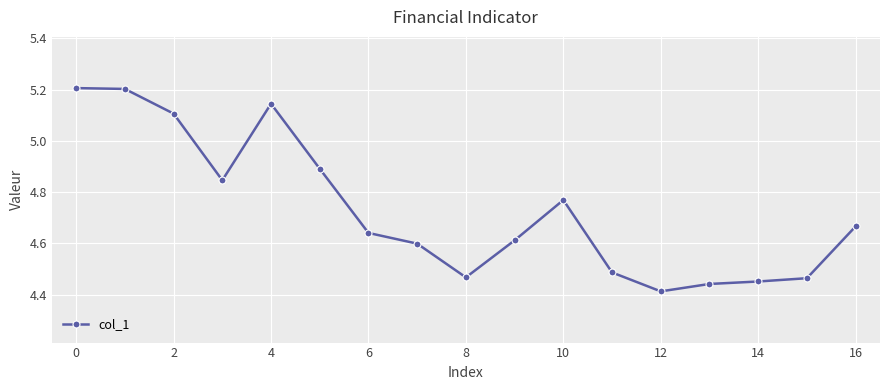

Count the values in the range 4 to 5.

13